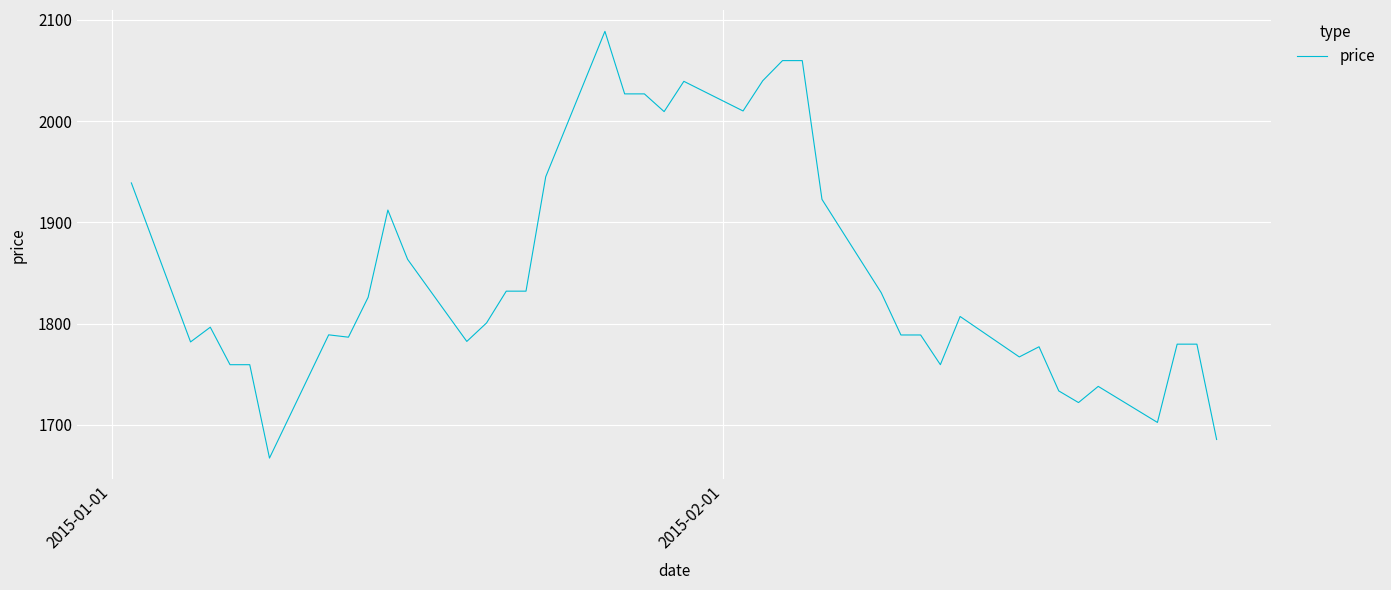

What is the maximum value shown in the chart?

2088.5